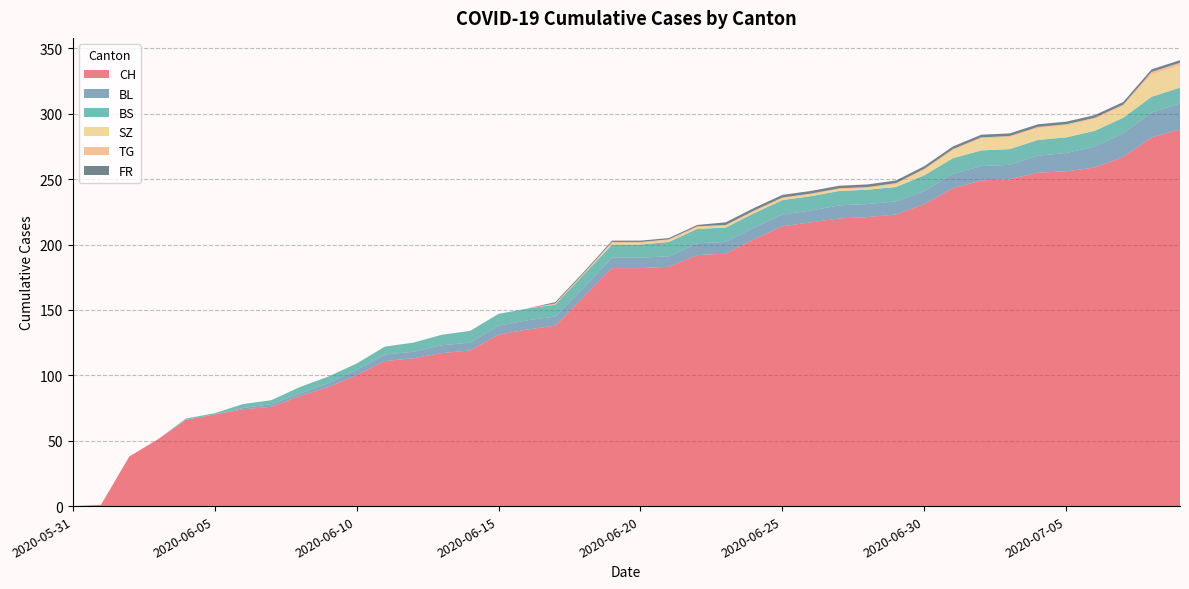

Reading left to right, extract all data points from this chart.

CH: 2020-05-31=0	2020-06-01=1	2020-06-02=38	2020-06-03=51	2020-06-04=66	2020-06-05=70	2020-06-06=74	2020-06-07=76	2020-06-08=84	2020-06-09=91	2020-06-10=100	2020-06-11=111	2020-06-12=113	2020-06-13=117	2020-06-14=119	2020-06-15=131	2020-06-16=135	2020-06-17=138	2020-06-18=160	2020-06-19=182	2020-06-20=182	2020-06-21=183	2020-06-22=192	2020-06-23=193	2020-06-24=204	2020-06-25=214	2020-06-26=217	2020-06-27=220	2020-06-28=221	2020-06-29=223	2020-06-30=231	2020-07-01=243	2020-07-02=249	2020-07-03=250	2020-07-04=255	2020-07-05=256	2020-07-06=259	2020-07-07=267	2020-07-08=282	2020-07-09=288
BL: 2020-05-31=0	2020-06-01=0	2020-06-02=0	2020-06-03=0	2020-06-04=0	2020-06-05=0	2020-06-06=1	2020-06-07=2	2020-06-08=2	2020-06-09=3	2020-06-10=4	2020-06-11=5	2020-06-12=5	2020-06-13=6	2020-06-14=6	2020-06-15=7	2020-06-16=7	2020-06-17=7	2020-06-18=7	2020-06-19=8	2020-06-20=8	2020-06-21=8	2020-06-22=9	2020-06-23=9	2020-06-24=9	2020-06-25=9	2020-06-26=9	2020-06-27=10	2020-06-28=10	2020-06-29=10	2020-06-30=10	2020-07-01=11	2020-07-02=11	2020-07-03=11	2020-07-04=13	2020-07-05=14	2020-07-06=16	2020-07-07=18	2020-07-08=19	2020-07-09=20
BS: 2020-05-31=0	2020-06-01=0	2020-06-02=0	2020-06-03=0	2020-06-04=1	2020-06-05=1	2020-06-06=3	2020-06-07=3	2020-06-08=5	2020-06-09=5	2020-06-10=5	2020-06-11=6	2020-06-12=7	2020-06-13=8	2020-06-14=9	2020-06-15=9	2020-06-16=9	2020-06-17=9	2020-06-18=10	2020-06-19=10	2020-06-20=10	2020-06-21=11	2020-06-22=11	2020-06-23=11	2020-06-24=11	2020-06-25=11	2020-06-26=11	2020-06-27=11	2020-06-28=11	2020-06-29=11	2020-06-30=12	2020-07-01=12	2020-07-02=12	2020-07-03=12	2020-07-04=12	2020-07-05=12	2020-07-06=12	2020-07-07=12	2020-07-08=12	2020-07-09=12
SZ: 2020-05-31=0	2020-06-01=0	2020-06-02=0	2020-06-03=0	2020-06-04=0	2020-06-05=0	2020-06-06=0	2020-06-07=0	2020-06-08=0	2020-06-09=0	2020-06-10=0	2020-06-11=0	2020-06-12=0	2020-06-13=0	2020-06-14=0	2020-06-15=0	2020-06-16=0	2020-06-17=0	2020-06-18=0	2020-06-19=1	2020-06-20=1	2020-06-21=1	2020-06-22=1	2020-06-23=1	2020-06-24=1	2020-06-25=1	2020-06-26=1	2020-06-27=1	2020-06-28=1	2020-06-29=2	2020-06-30=4	2020-07-01=6	2020-07-02=9	2020-07-03=9	2020-07-04=9	2020-07-05=9	2020-07-06=9	2020-07-07=9	2020-07-08=17	2020-07-09=17
TG: 2020-05-31=0	2020-06-01=0	2020-06-02=0	2020-06-03=0	2020-06-04=0	2020-06-05=0	2020-06-06=0	2020-06-07=0	2020-06-08=0	2020-06-09=0	2020-06-10=0	2020-06-11=0	2020-06-12=0	2020-06-13=0	2020-06-14=0	2020-06-15=0	2020-06-16=0	2020-06-17=1	2020-06-18=1	2020-06-19=1	2020-06-20=1	2020-06-21=1	2020-06-22=1	2020-06-23=1	2020-06-24=1	2020-06-25=1	2020-06-26=1	2020-06-27=1	2020-06-28=1	2020-06-29=1	2020-06-30=1	2020-07-01=1	2020-07-02=1	2020-07-03=1	2020-07-04=1	2020-07-05=1	2020-07-06=1	2020-07-07=1	2020-07-08=2	2020-07-09=2
FR: 2020-05-31=0	2020-06-01=0	2020-06-02=0	2020-06-03=0	2020-06-04=0	2020-06-05=0	2020-06-06=0	2020-06-07=0	2020-06-08=0	2020-06-09=0	2020-06-10=0	2020-06-11=0	2020-06-12=0	2020-06-13=0	2020-06-14=0	2020-06-15=0	2020-06-16=0	2020-06-17=1	2020-06-18=1	2020-06-19=1	2020-06-20=1	2020-06-21=1	2020-06-22=1	2020-06-23=2	2020-06-24=2	2020-06-25=2	2020-06-26=2	2020-06-27=2	2020-06-28=2	2020-06-29=2	2020-06-30=2	2020-07-01=2	2020-07-02=2	2020-07-03=2	2020-07-04=2	2020-07-05=2	2020-07-06=2	2020-07-07=2	2020-07-08=2	2020-07-09=2